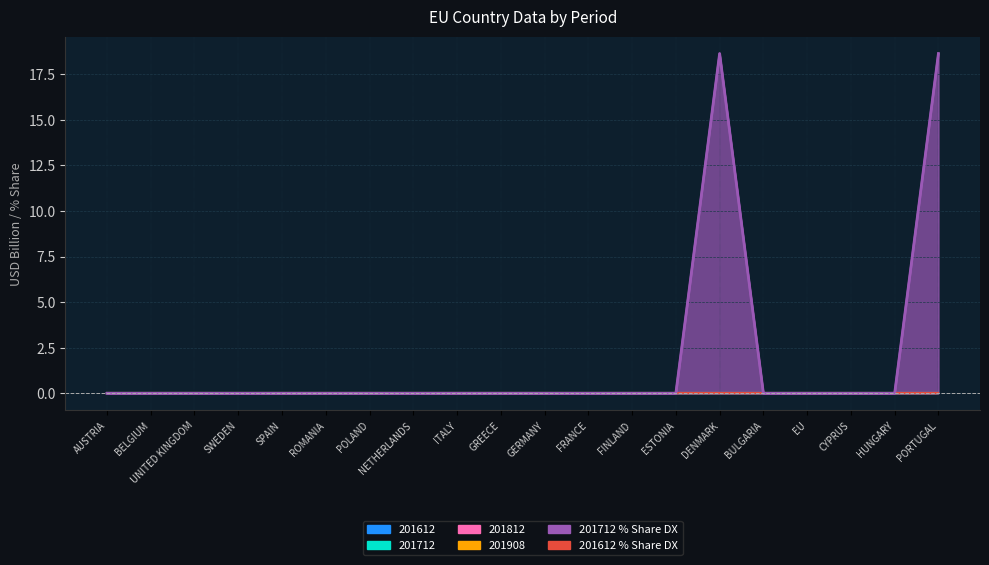

Which series has the largest total across all categories?

201712_pct_share